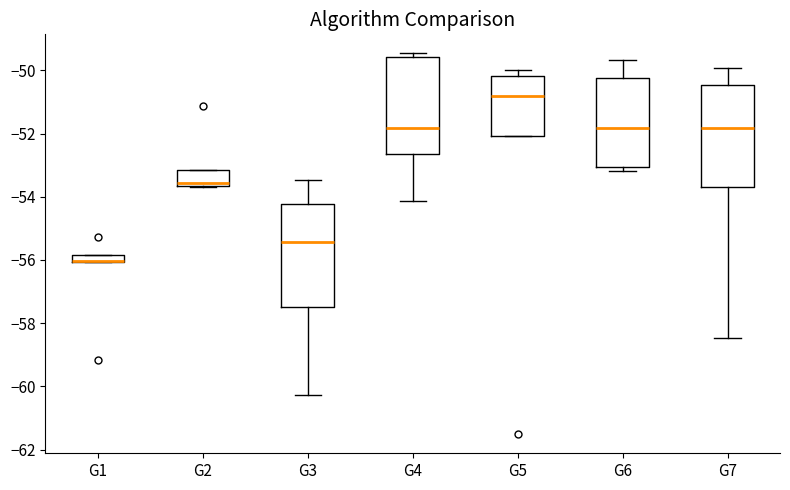

Where is the lower edge of the box for G2 on the y-axis? The values are not printed on the chart, so give them approximately, as read against the axis.

-53.6